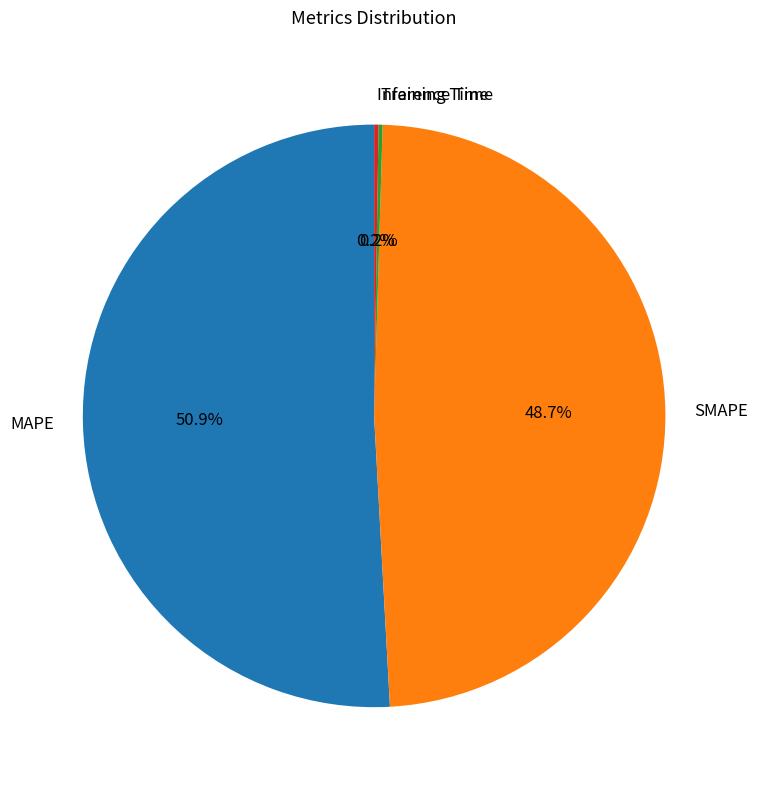

Which slice represents more than half of the pie?

MAPE